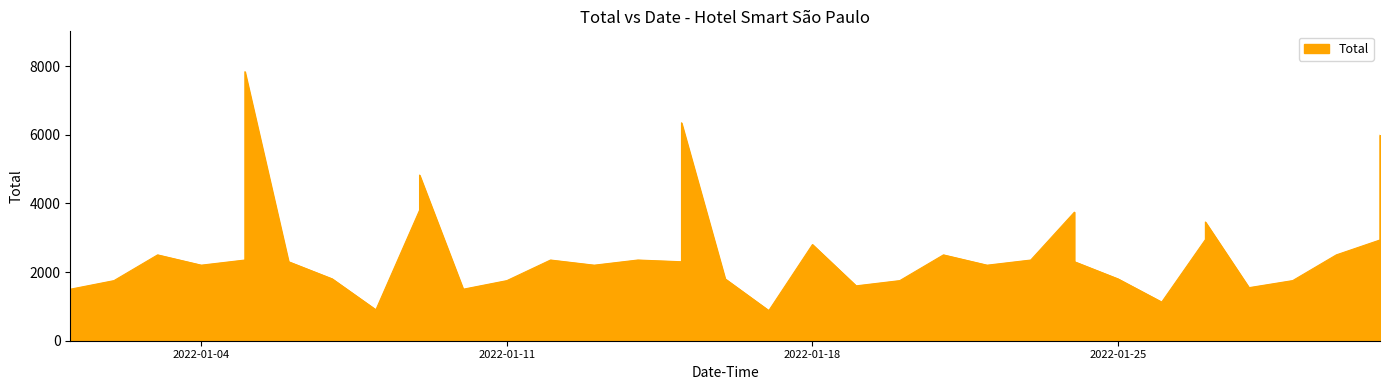

What value does the data have at 2022-01-15?

6346.0